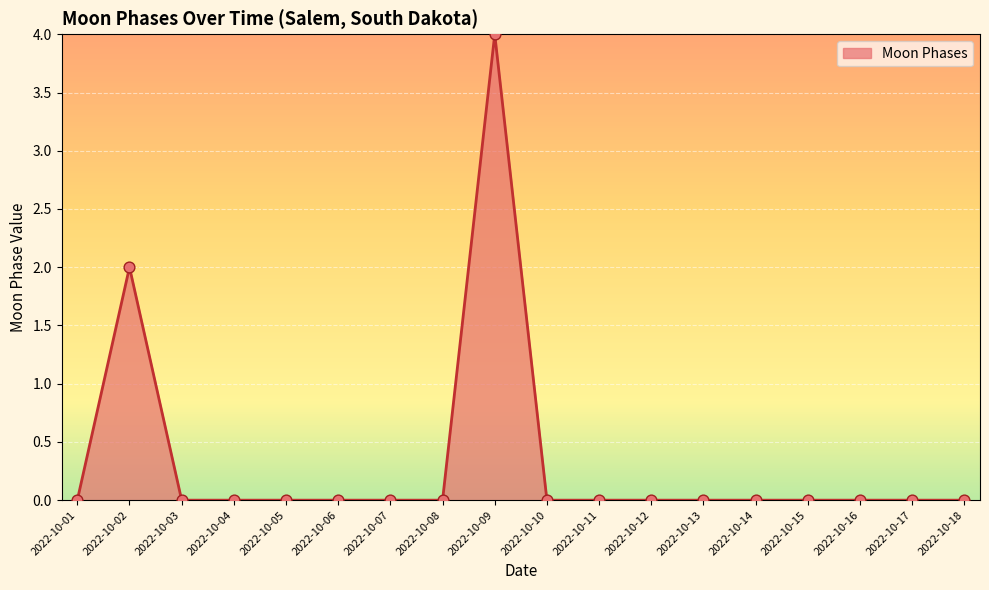

Between 2022-10-15 and 2022-10-09, which is larger?

2022-10-09